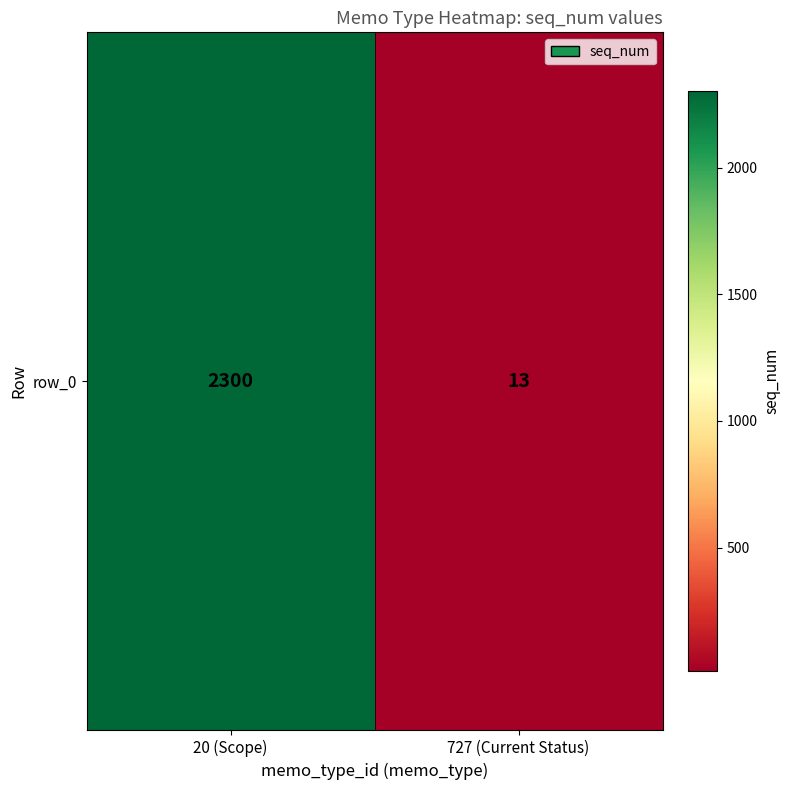

Rank the categories by value from lowest to highest.

727 (Current Status), 20 (Scope)